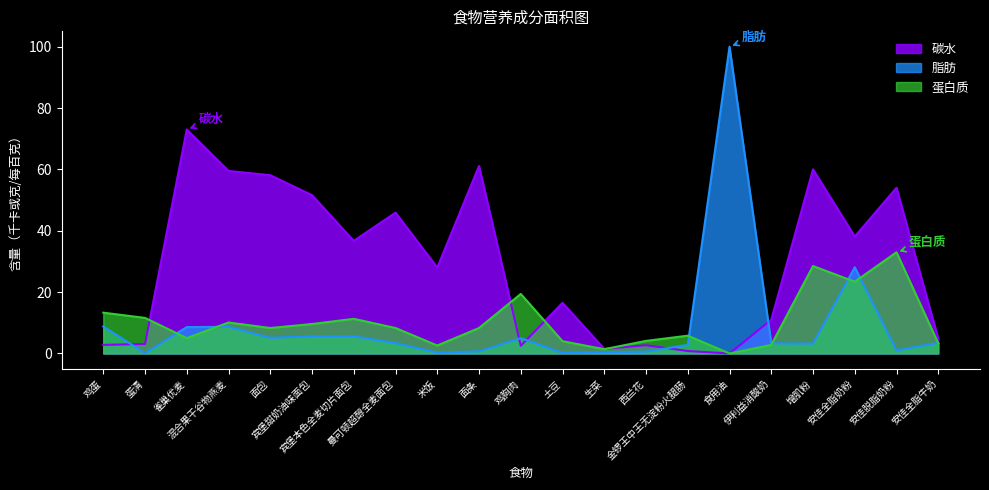

Reading left to right, extract all data points from this chart.

碳水: 2.8	3.1	73.0	59.5	58.1	51.6	36.7	45.9	28.0	61.1	2.5	16.5	1.5	2.7	0.8	0.0	11.0	60.0	38.1	54.0	4.8
脂肪: 8.8	0.1	8.6	8.7	5.1	5.6	5.6	3.4	0.3	0.7	5.0	0.2	0.4	0.6	2.8	100.0	3.3	3.2	28.1	1.0	3.5
蛋白质: 13.3	11.6	5.0	10.1	8.3	9.6	11.3	8.3	2.6	8.3	19.4	4.0	1.4	4.1	5.8	0.0	2.8	28.5	23.4	33.0	3.3